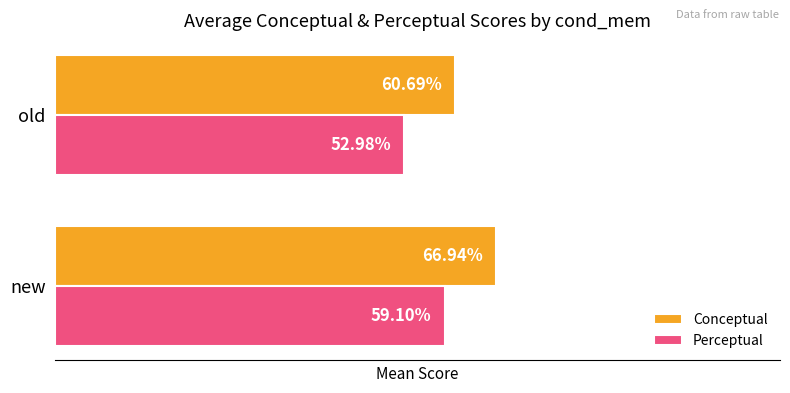

List the series in order of their overall mean, highest first.

Conceptual, Perceptual